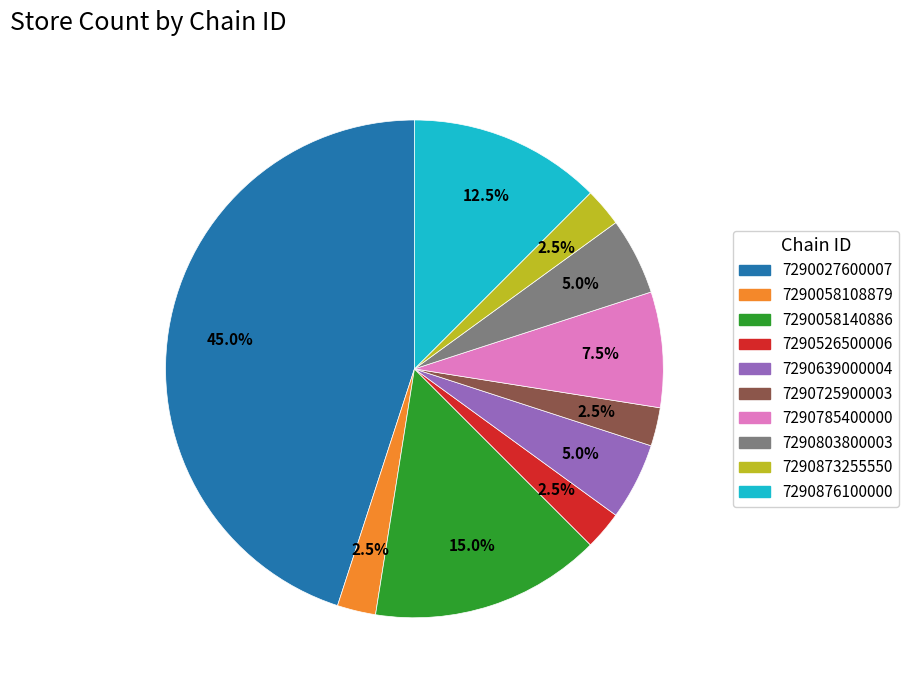

How many slices are in this pie chart?

10